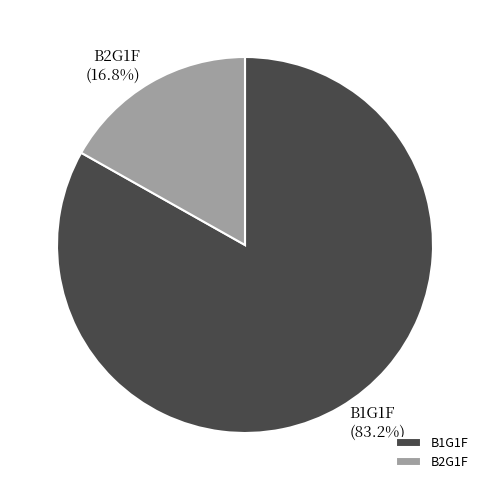

Combined, what portion of the pie is B2G1F and B1G1F?

100.0%